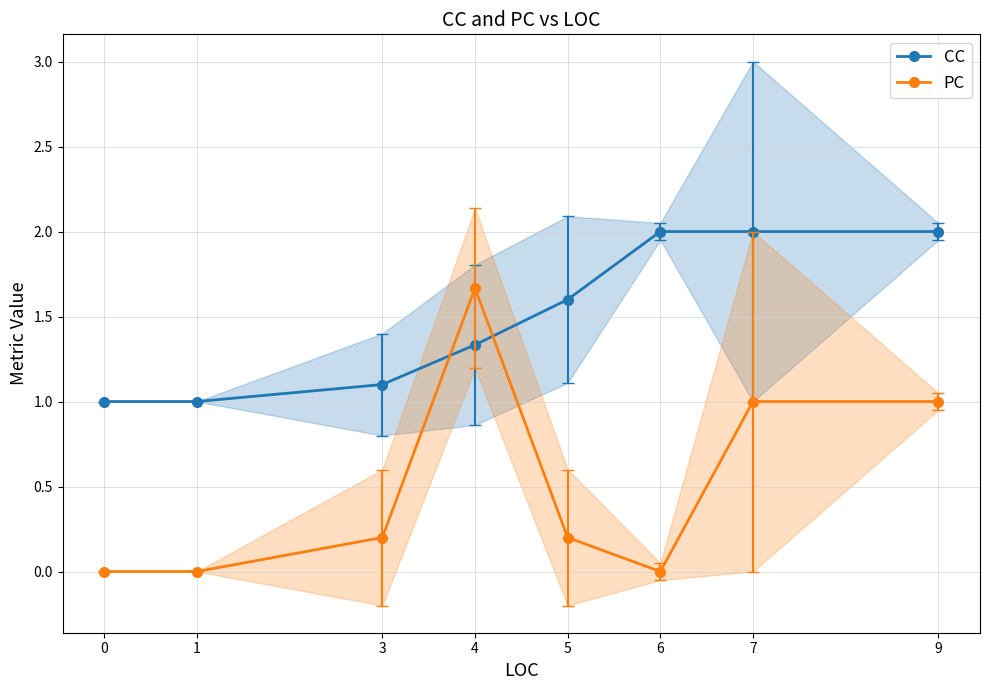

Reading right to left, transcribe all the data shown in this chart.

CC: 9=2.0	7=2.0	6=2.0	5=1.6	4=1.3	3=1.1	1=1.0	0=1.0
PC: 9=1.0	7=1.0	6=0.0	5=0.2	4=1.7	3=0.2	1=0.0	0=0.0